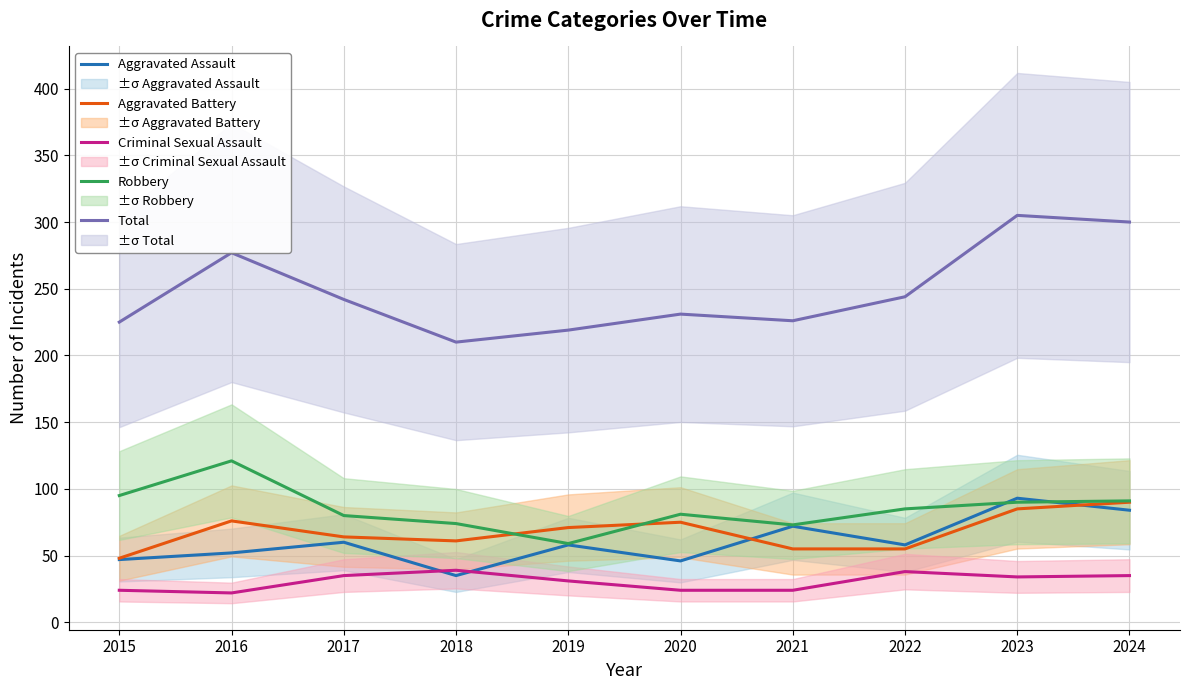

At which category is the sum across all series the highest?

2023